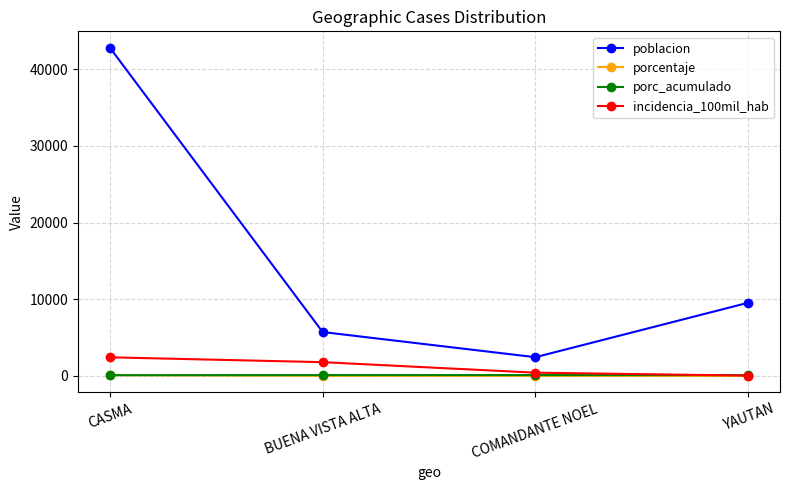

What is the difference between the maximum and minimum values in the incidencia_100mil_hab series?

2385.9